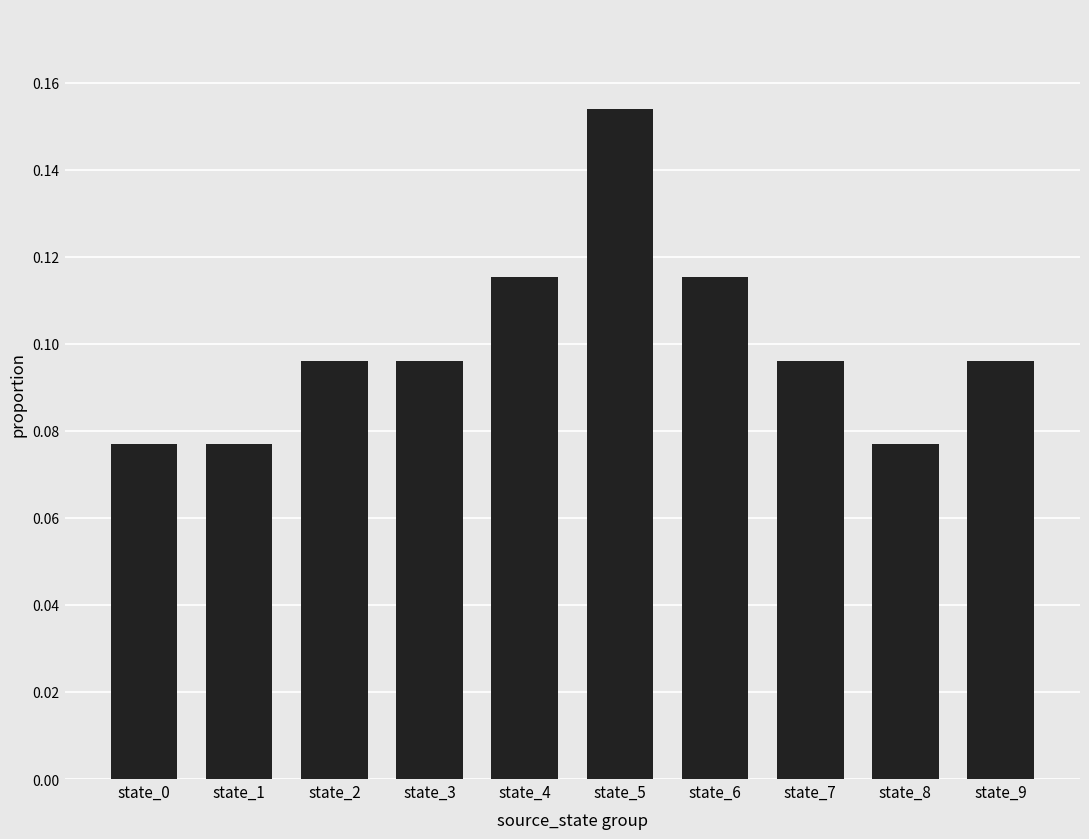

The chart shows a value of 0.0 at state_2. True or false?

False